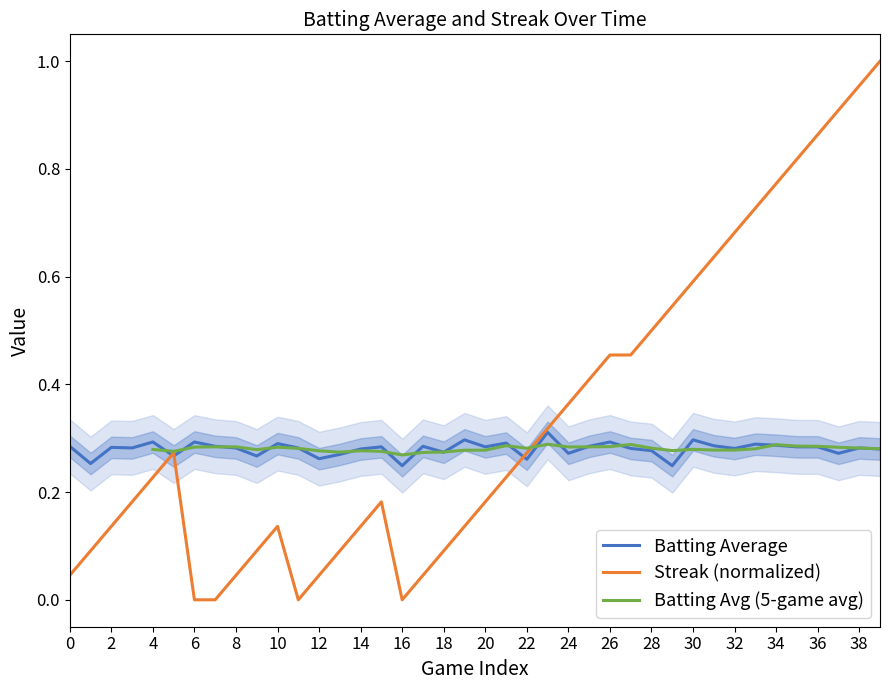

The Streak (normalized) series shows 0.3 at 20. True or false?

False